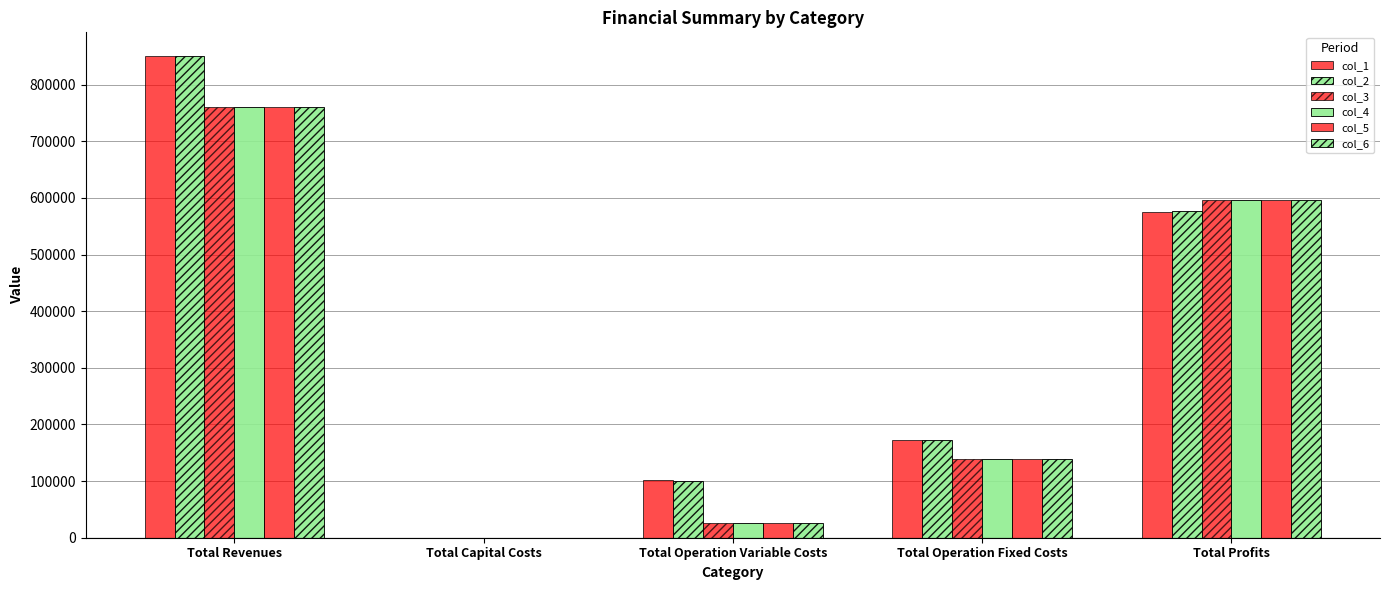

Reading left to right, transcribe all the data shown in this chart.

col_1: Total Revenues=850079.5	Total Capital Costs=0.0	Total Operation Variable Costs=101346.6	Total Operation Fixed Costs=172607.0	Total Profits=576125.9
col_2: Total Revenues=850079.5	Total Capital Costs=0.0	Total Operation Variable Costs=101044.2	Total Operation Fixed Costs=172607.0	Total Profits=576428.3
col_3: Total Revenues=761429.0	Total Capital Costs=0.0	Total Operation Variable Costs=26356.2	Total Operation Fixed Costs=138979.4	Total Profits=596093.4
col_4: Total Revenues=761429.0	Total Capital Costs=0.0	Total Operation Variable Costs=26356.2	Total Operation Fixed Costs=138979.4	Total Profits=596093.4
col_5: Total Revenues=761429.0	Total Capital Costs=0.0	Total Operation Variable Costs=26356.2	Total Operation Fixed Costs=138979.4	Total Profits=596093.4
col_6: Total Revenues=761429.0	Total Capital Costs=0.0	Total Operation Variable Costs=26356.2	Total Operation Fixed Costs=138979.4	Total Profits=596093.4